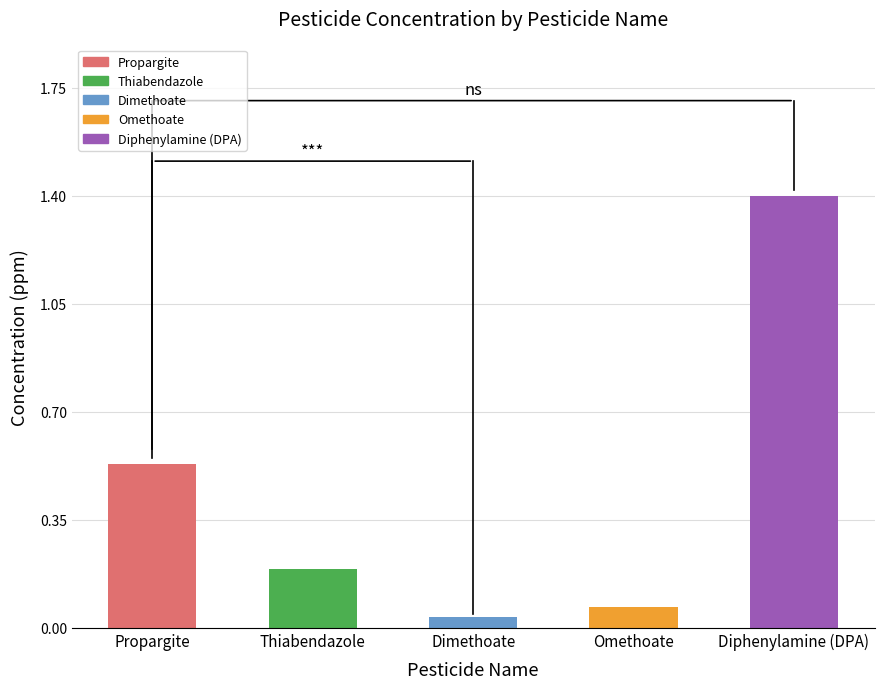

Rank the categories by value from highest to lowest.

Diphenylamine (DPA), Propargite, Thiabendazole, Omethoate, Dimethoate